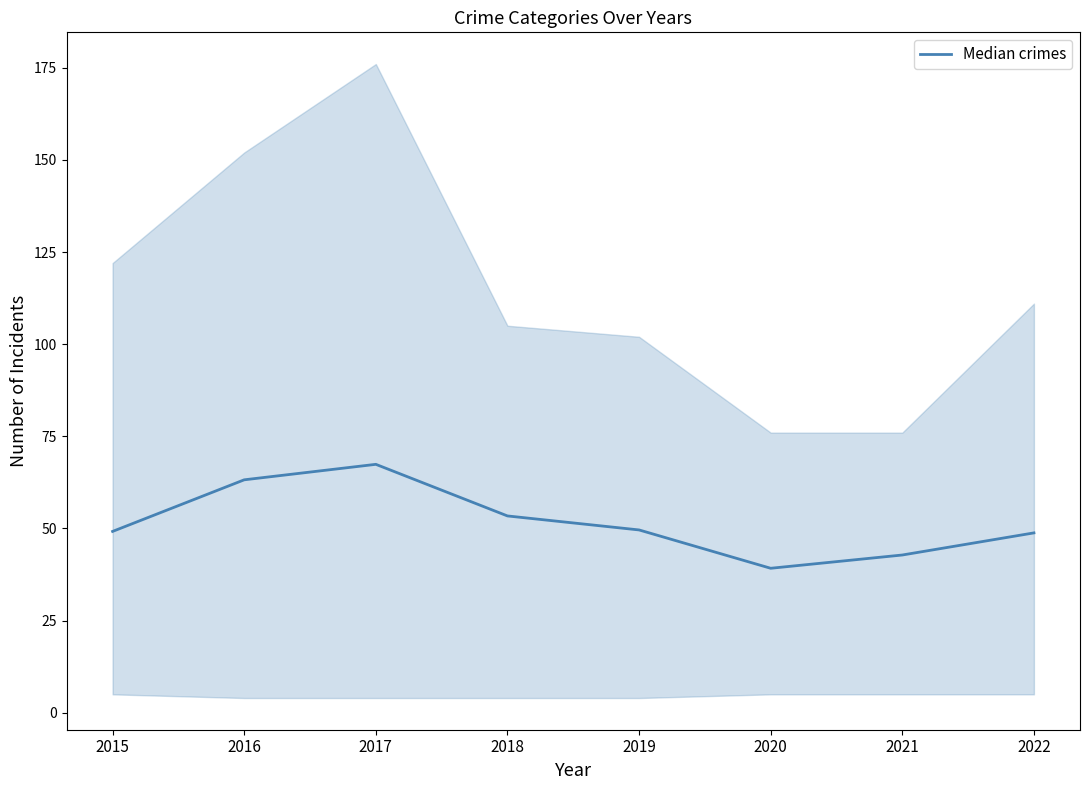

True or false: there are more than 2 points higher than both neighbors.

False